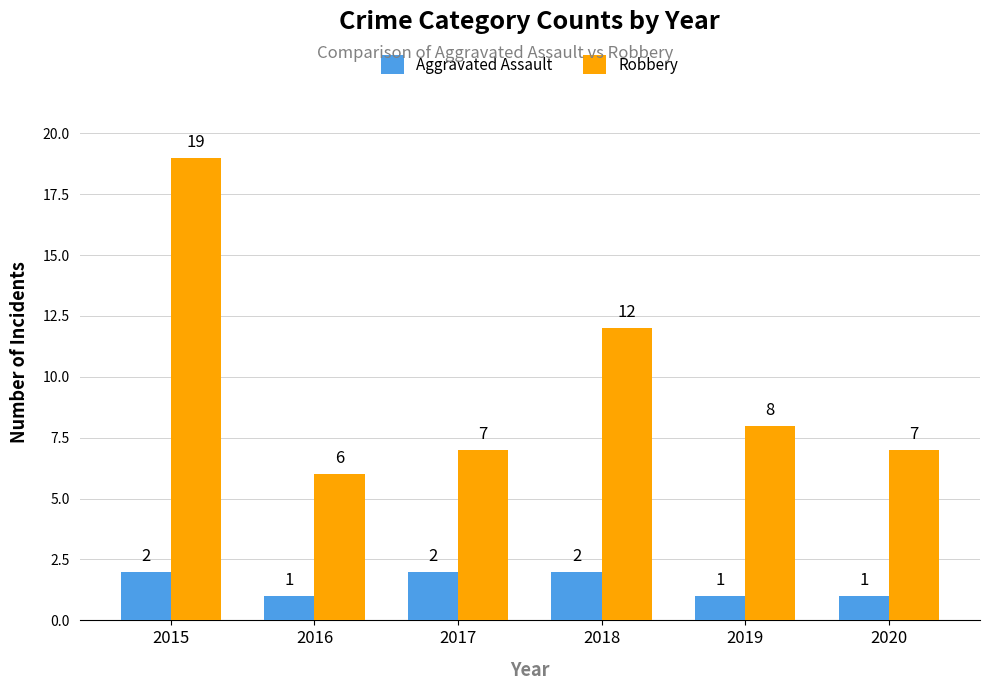

Between 2015 and 2019, which series saw the biggest shift?

Robbery